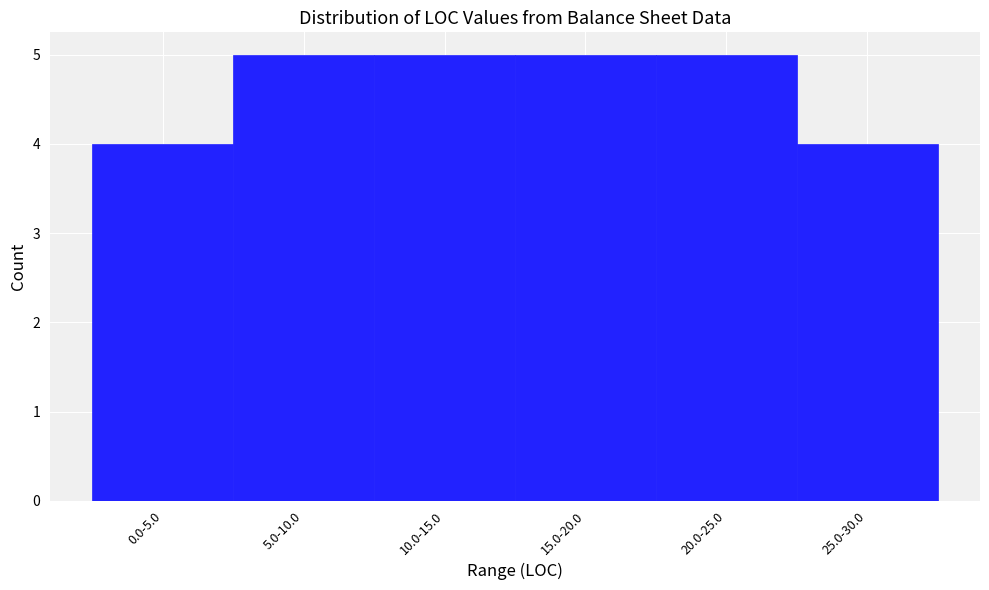

Reading right to left, list all the values displayed in this chart.

25.0-30.0=4	20.0-25.0=5	15.0-20.0=5	10.0-15.0=5	5.0-10.0=5	0.0-5.0=4